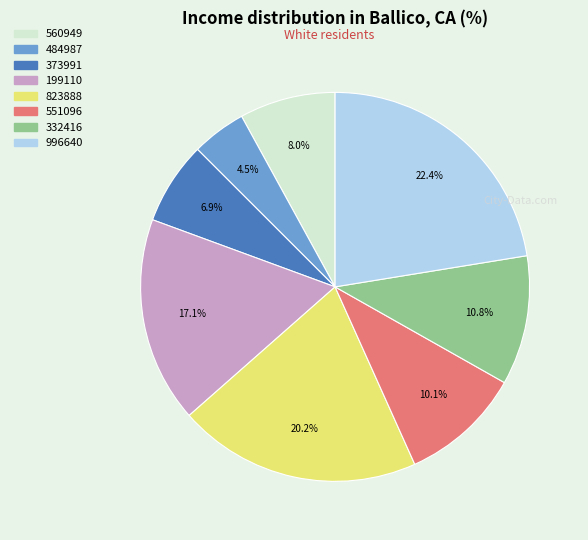

How many segments does this pie chart have?

8